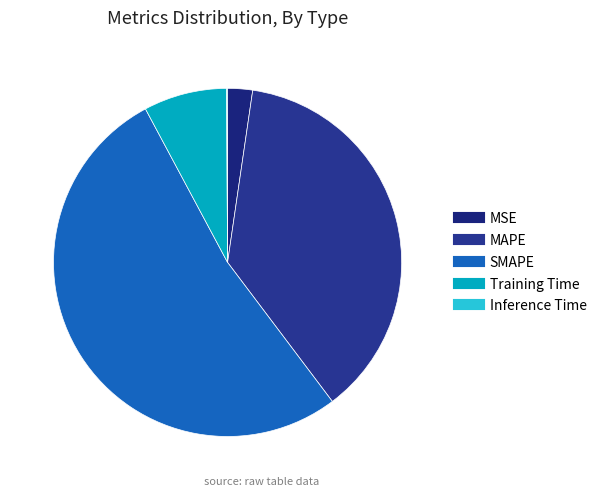

Count the number of slices in the pie.

5